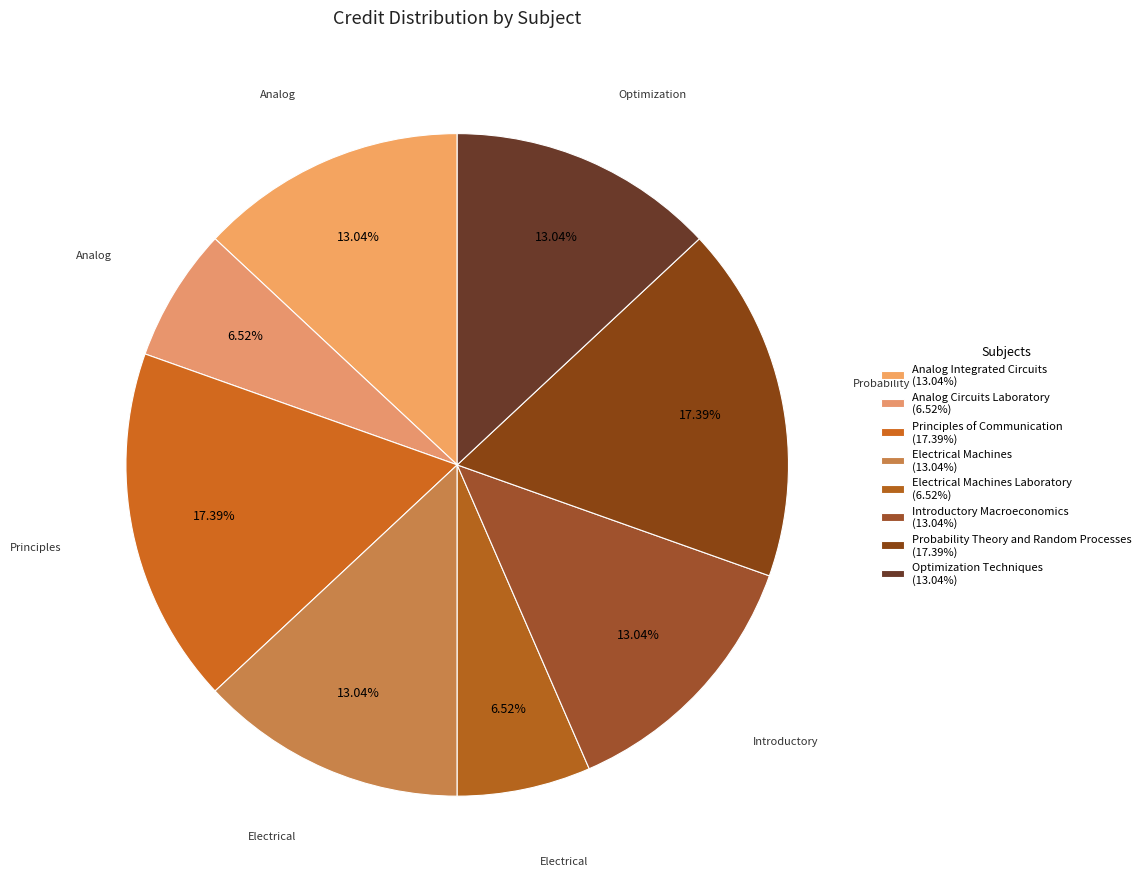

Which slice is the smallest?

Analog Circuits Laboratory